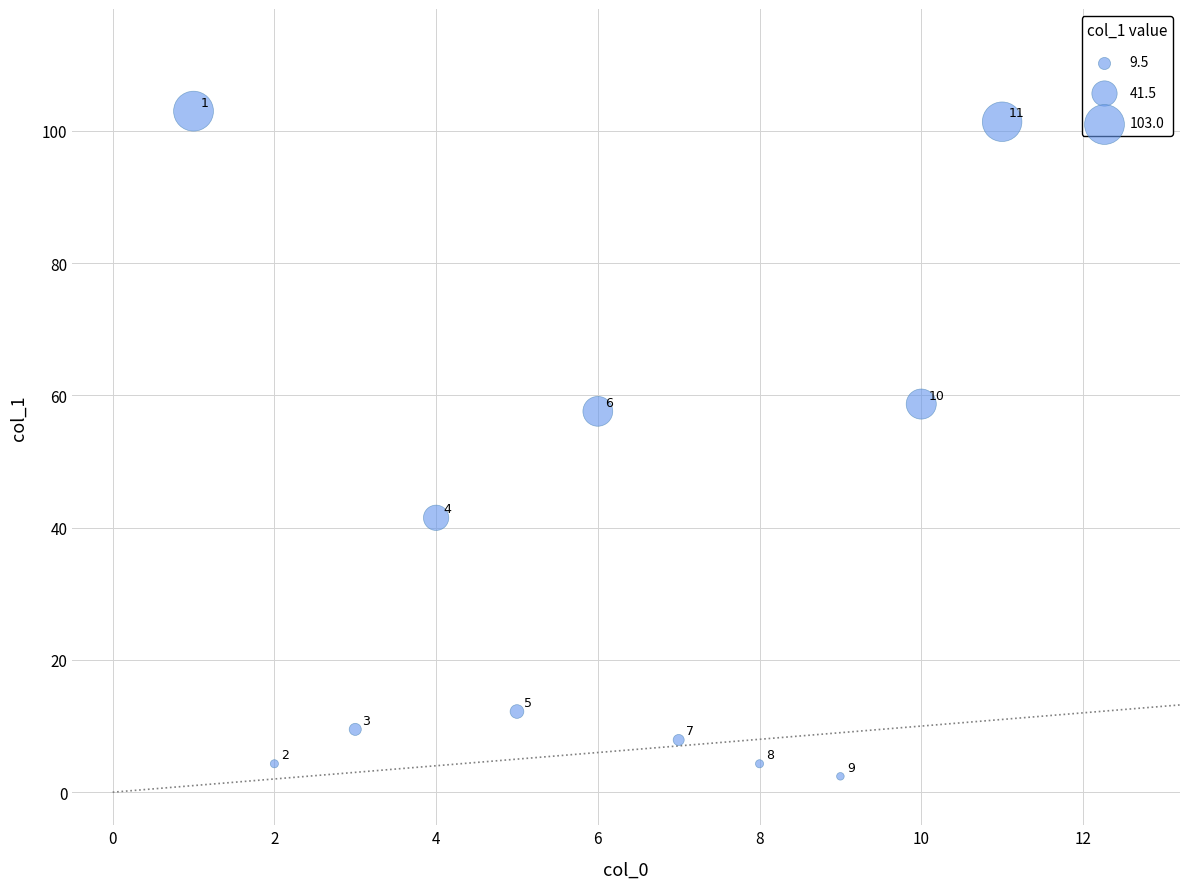

What Y value in the scatter plot is closest to 52?

57.6